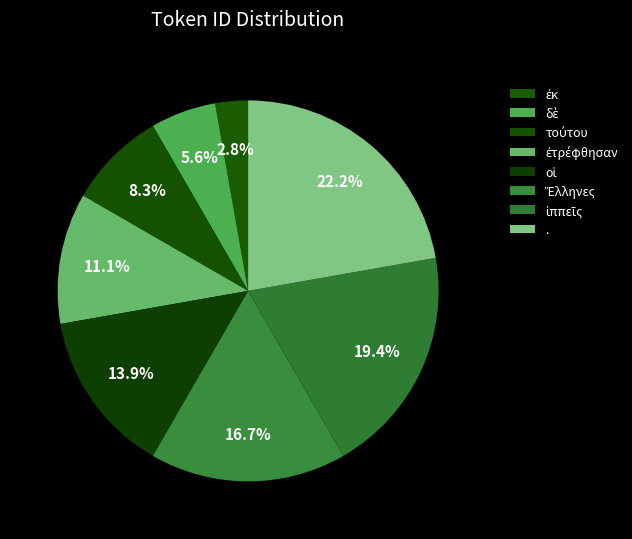

What is the change in value from τούτου to .?

+5